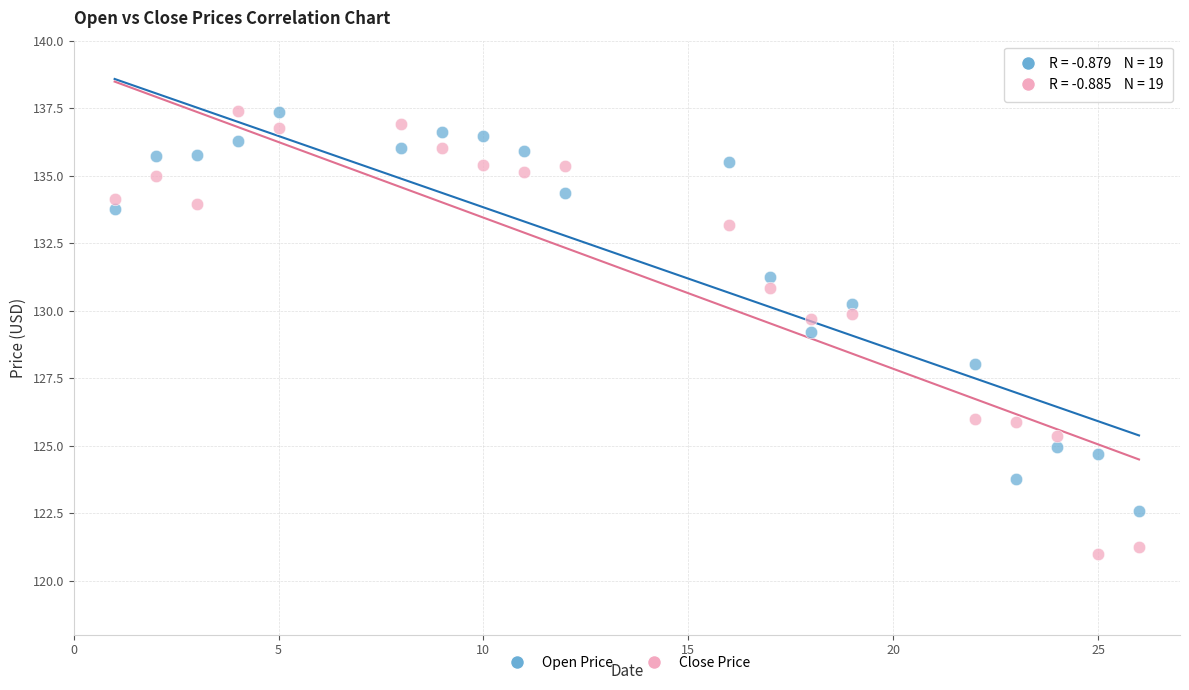

What are all the series names shown in the legend?

Open Price, Close Price